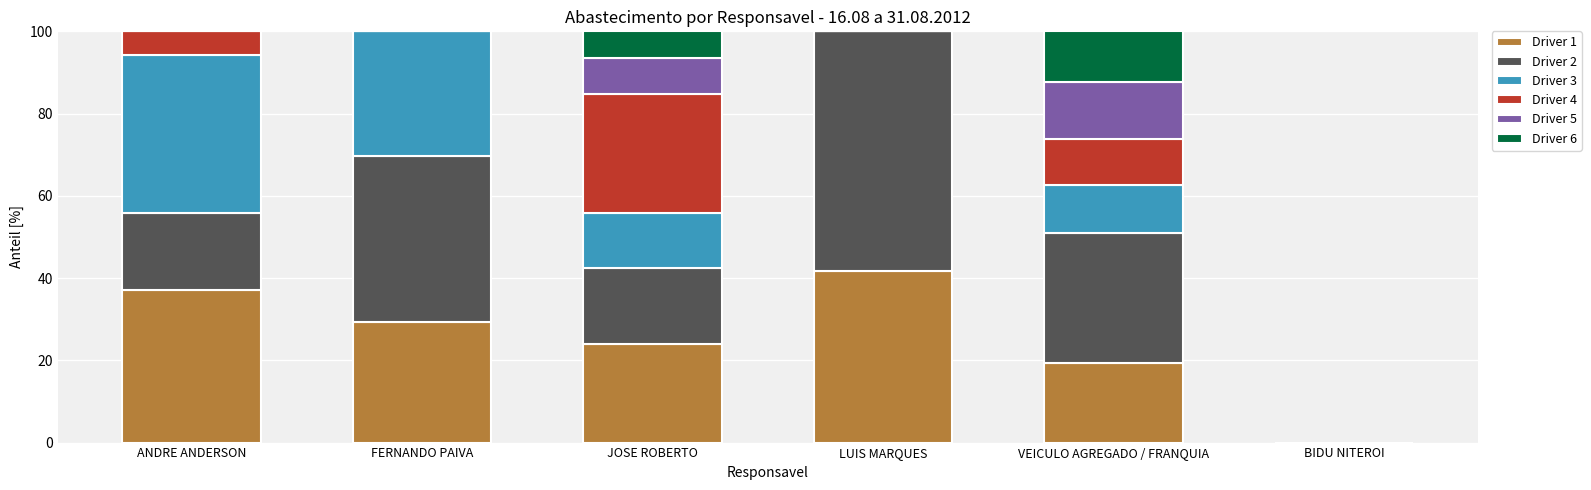

Which category has the highest value in the Driver 1 series?

LUIS MARQUES